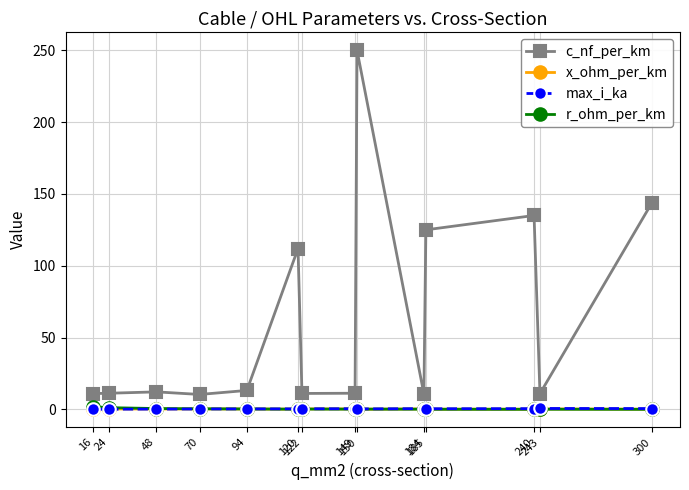

True or false: c_nf_per_km and max_i_ka cross at least once.

False